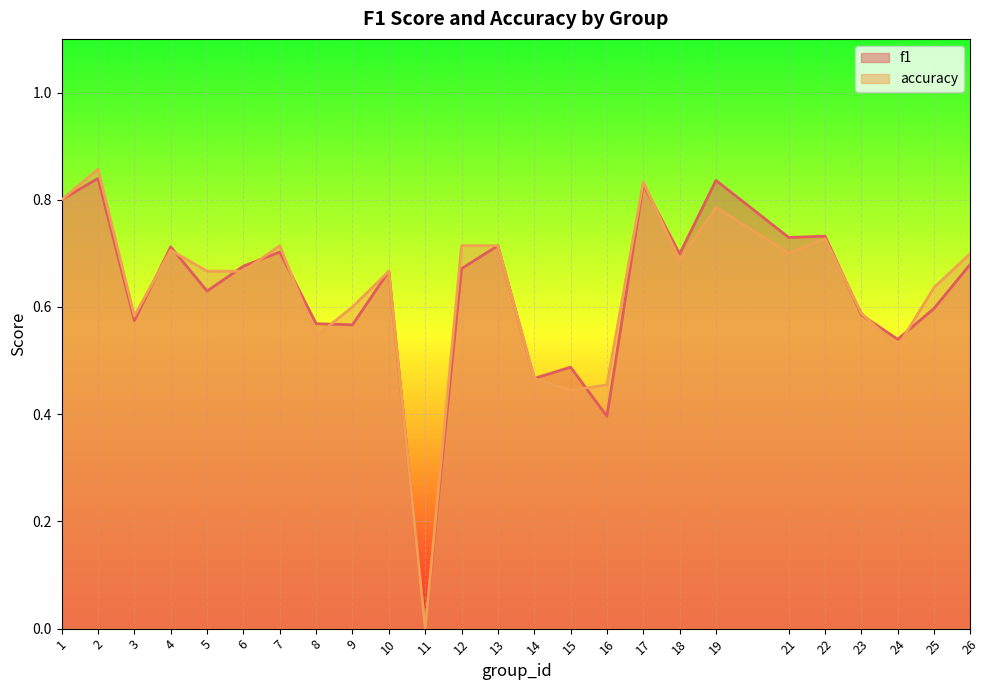

The value of accuracy at 11 is 0.0. True or false?

True